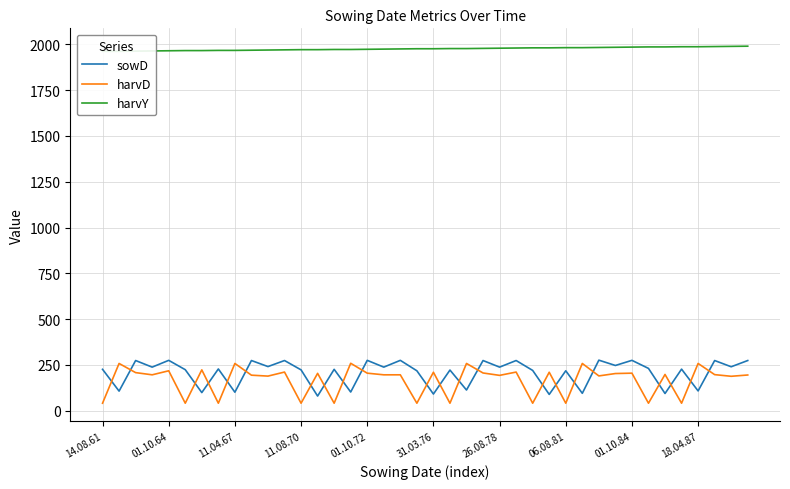

Which series has the largest range (max minus min)?

harvD